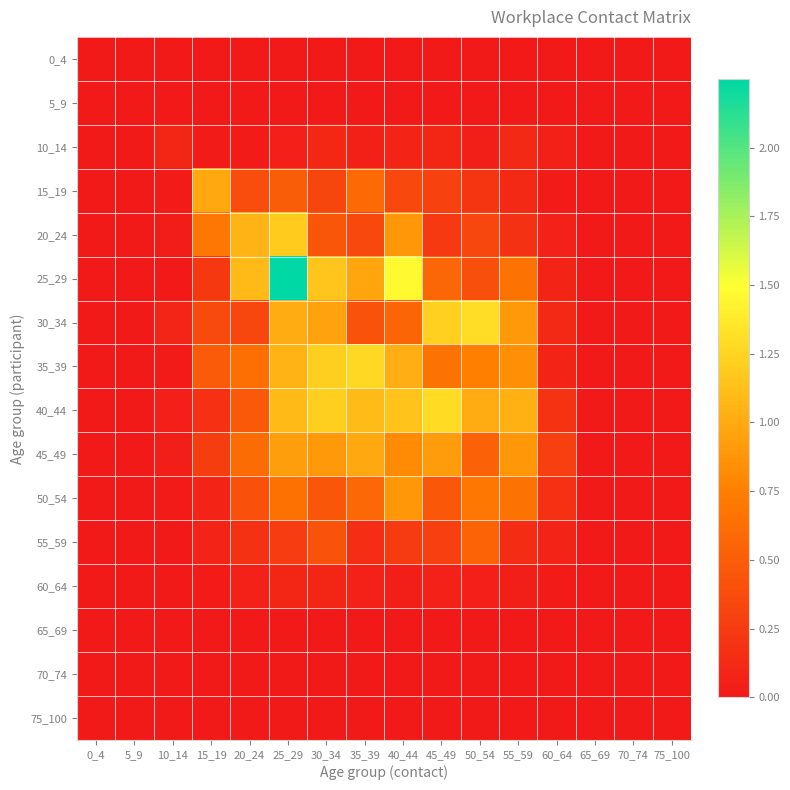

How many distinct data groups are displayed?

16